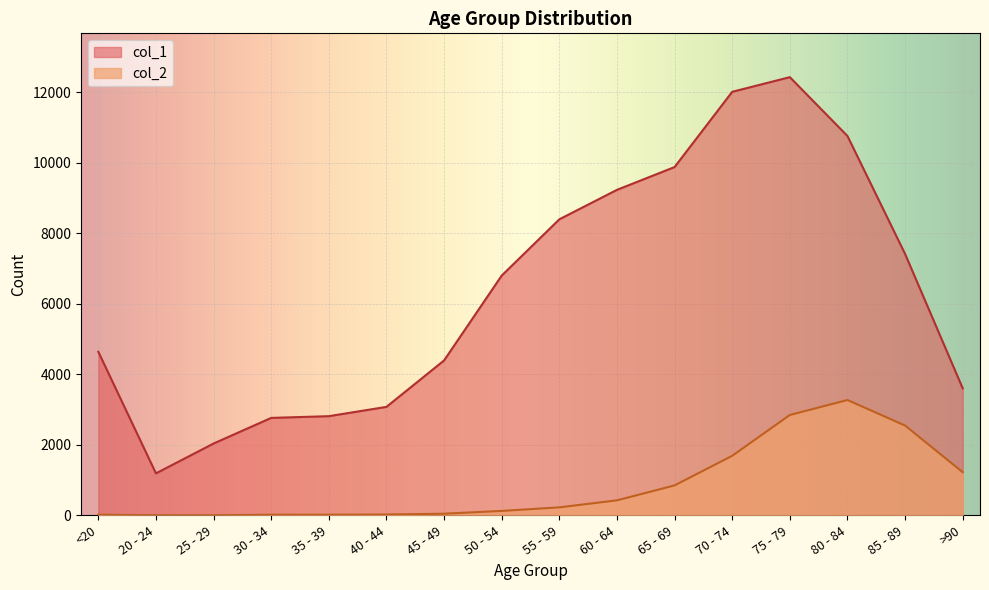

Reading left to right, list all the values displayed in this chart.

col_1: <20=4641	20 - 24=1191	25 - 29=2038	30 - 34=2765	35 - 39=2814	40 - 44=3078	45 - 49=4396	50 - 54=6803	55 - 59=8400	60 - 64=9236	65 - 69=9883	70 - 74=12018	75 - 79=12434	80 - 84=10764	85 - 89=7417	>90=3604
col_2: <20=18	20 - 24=4	25 - 29=3	30 - 34=17	35 - 39=18	40 - 44=24	45 - 49=47	50 - 54=126	55 - 59=227	60 - 64=426	65 - 69=850	70 - 74=1690	75 - 79=2848	80 - 84=3273	85 - 89=2548	>90=1224